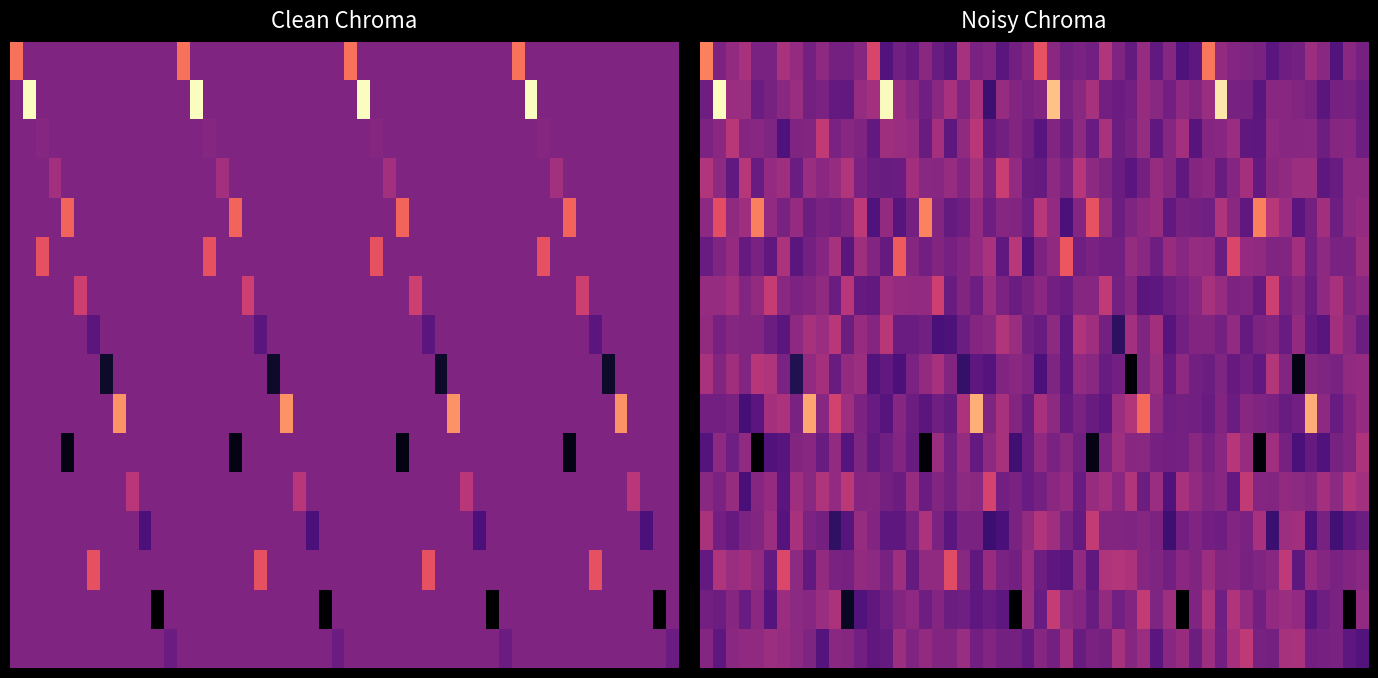

What is the sum of all values?

42.0